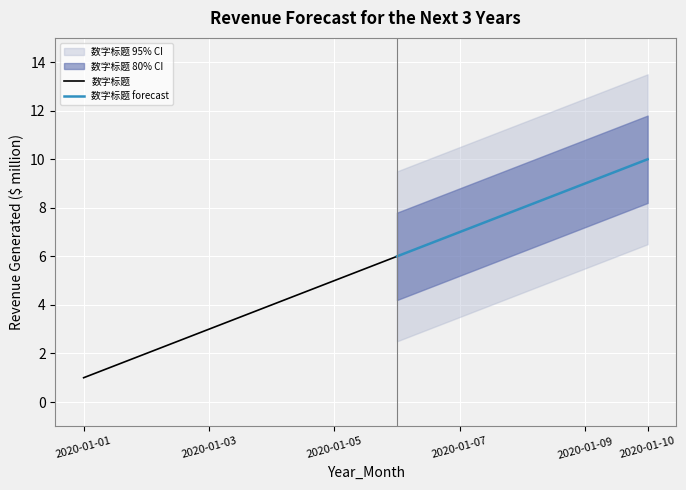

How many data points are less than 6?

5